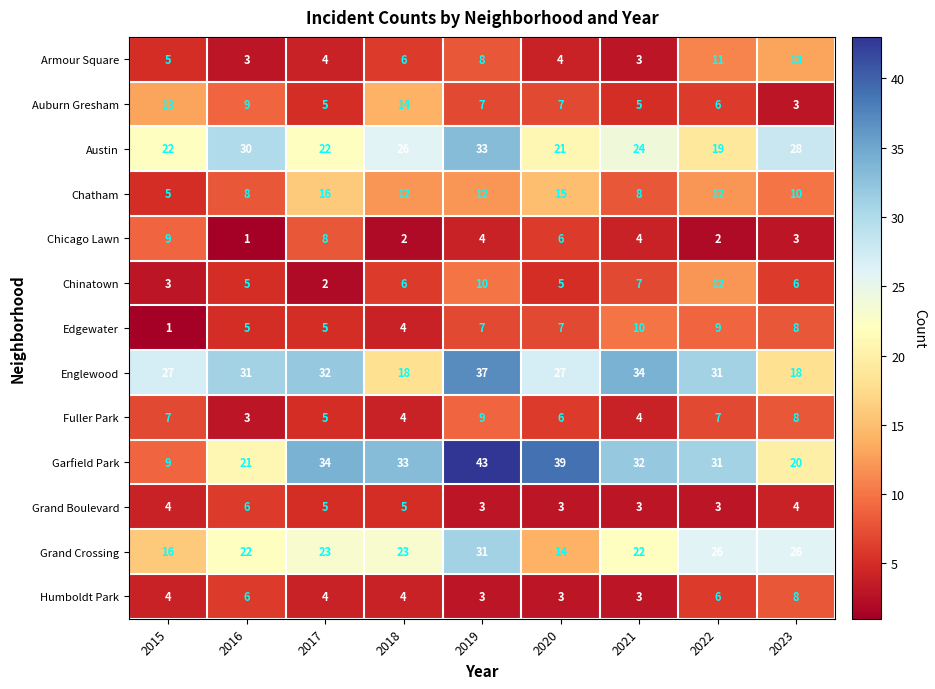

The Grand Crossing series shows 22 at 2016. True or false?

True